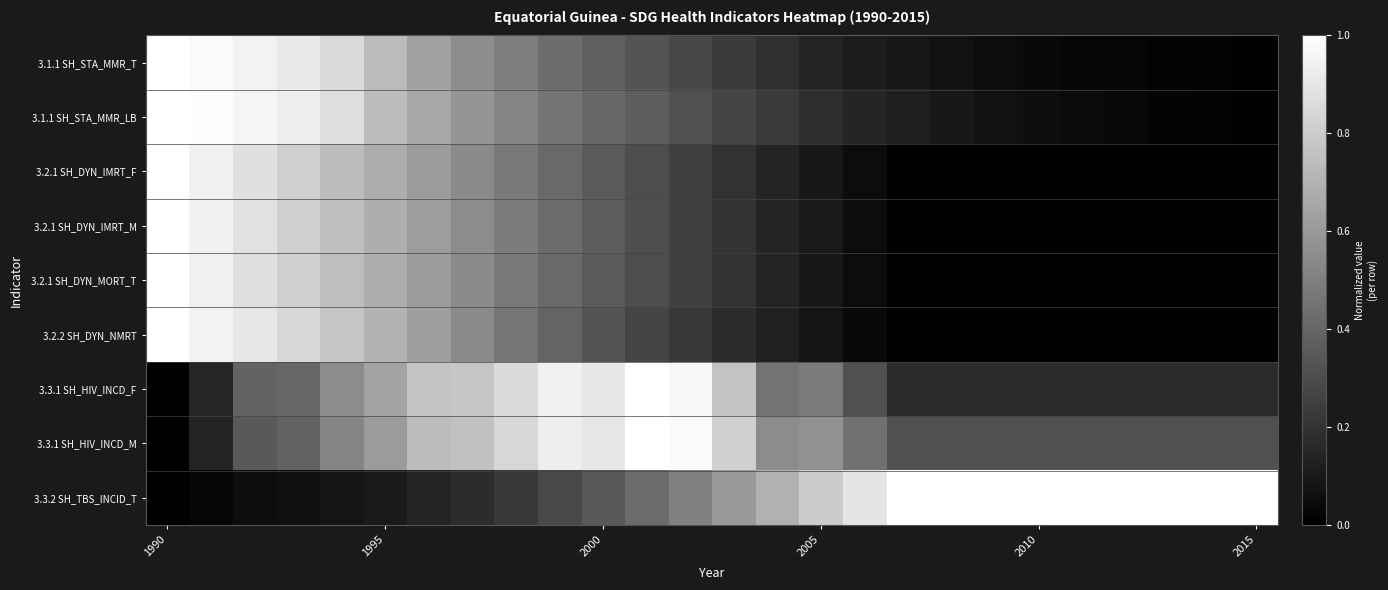

Which series has the largest range (max minus min)?

3.1.1 SH_STA_MMR_T